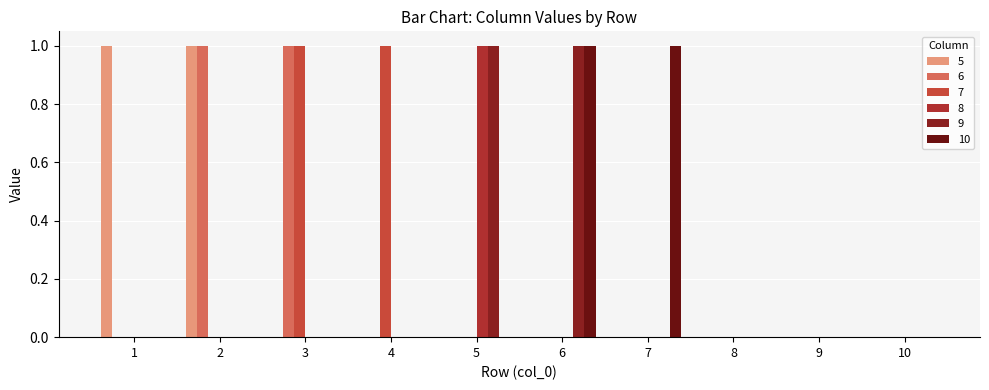

Between 5 and 6, which series saw the biggest shift?

8